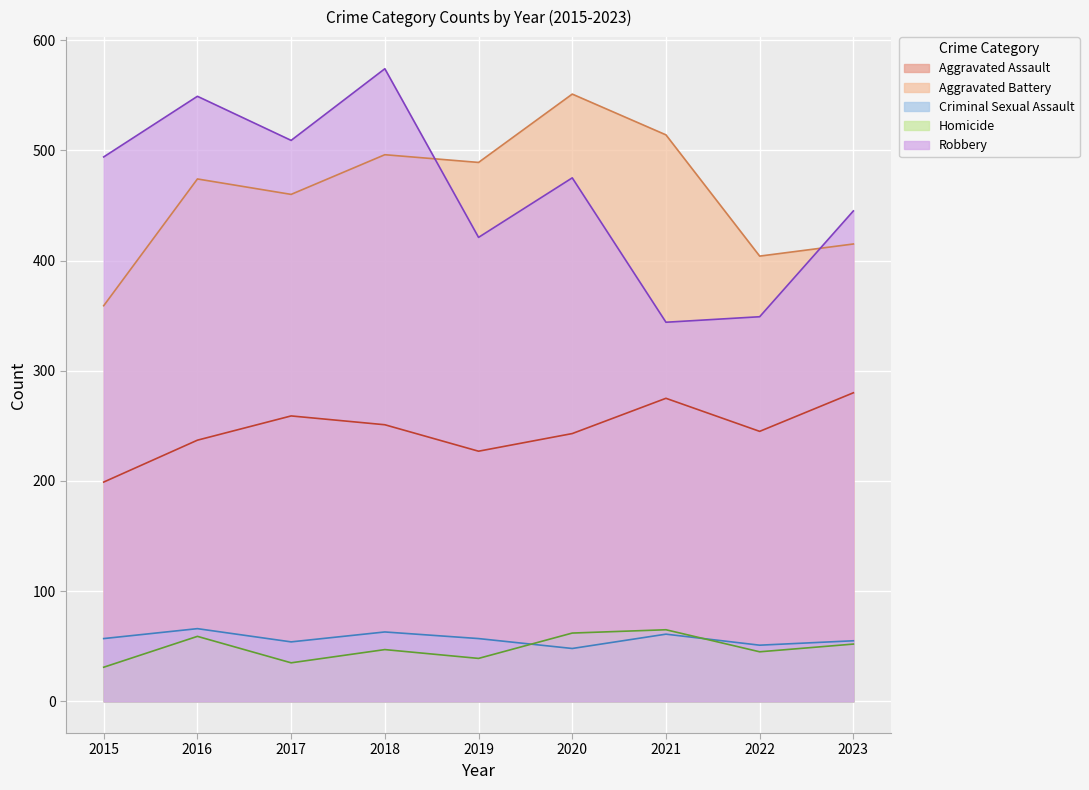

How many times do Robbery and Aggravated Battery cross each other?

2